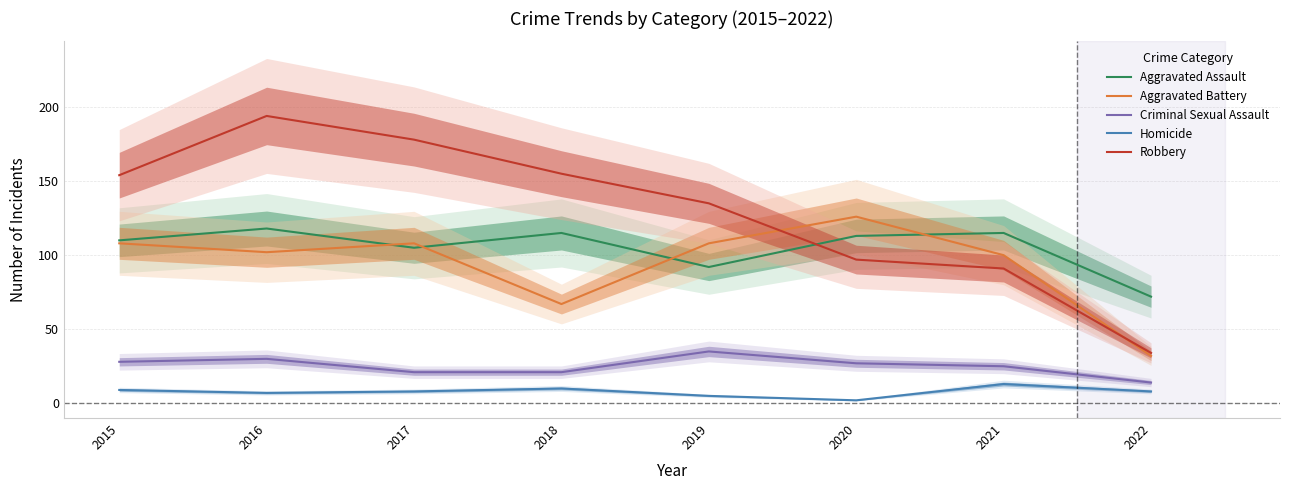

At which category is the sum across all series the highest?

2016